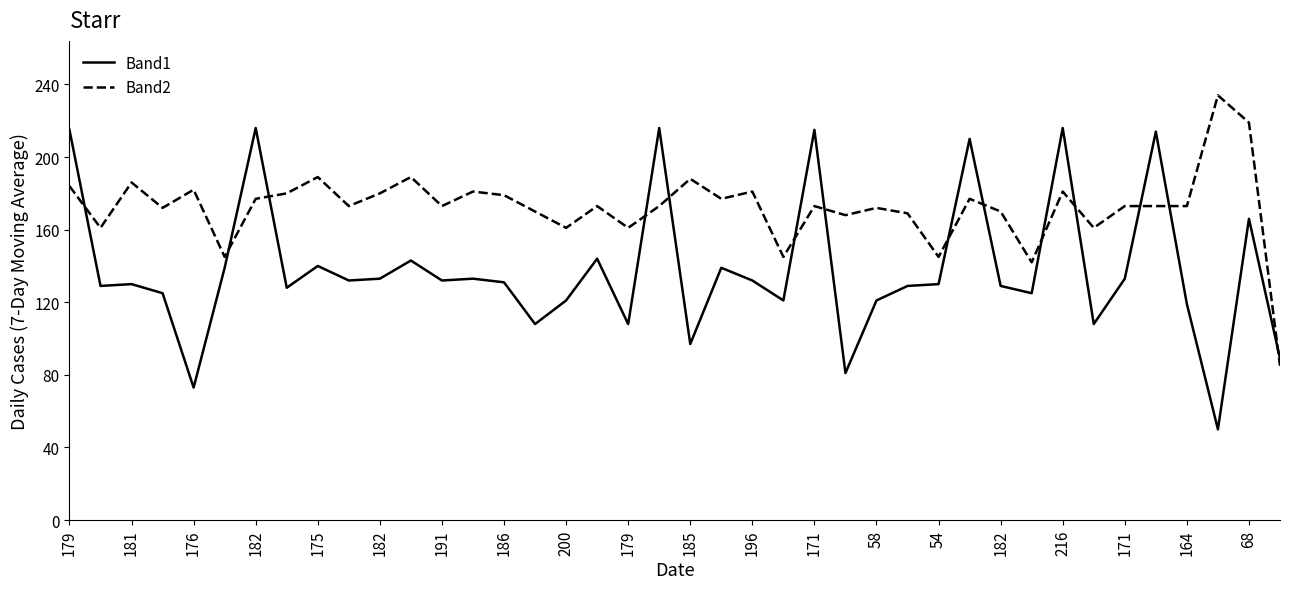

True or false: Band2 and Band1 cross at least once.

True